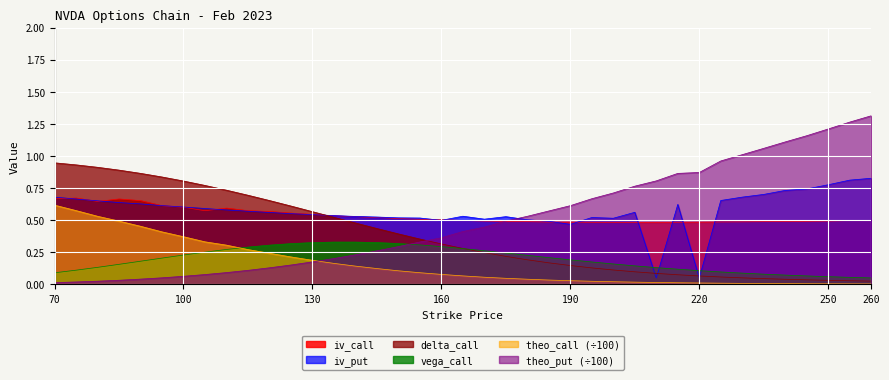

Reading left to right, list all the values displayed in this chart.

iv_call: 70=0.7	75=0.7	80=0.6	85=0.7	90=0.7	95=0.6	100=0.6	105=0.6	110=0.6	115=0.6	120=0.6	125=0.6	130=0.5	135=0.5	140=0.5	145=0.5	150=0.5	155=0.5	160=0.5	165=0.5	170=0.5	175=0.5	180=0.5	185=0.5	190=0.5	195=0.5	200=0.5	205=0.5	210=0.5	215=0.5	220=0.5	225=0.5	230=0.5	235=0.5	240=0.5	245=0.5	250=0.5	255=0.5	260=0.5
iv_put: 70=0.7	75=0.7	80=0.7	85=0.6	90=0.6	95=0.6	100=0.6	105=0.6	110=0.6	115=0.6	120=0.6	125=0.6	130=0.5	135=0.5	140=0.5	145=0.5	150=0.5	155=0.5	160=0.5	165=0.5	170=0.5	175=0.5	180=0.5	185=0.5	190=0.5	195=0.5	200=0.5	205=0.6	210=0.1	215=0.6	220=0.1	225=0.7	230=0.7	235=0.7	240=0.7	245=0.7	250=0.8	255=0.8	260=0.8
delta_call: 70=0.9	75=0.9	80=0.9	85=0.9	90=0.9	95=0.8	100=0.8	105=0.8	110=0.7	115=0.7	120=0.7	125=0.6	130=0.6	135=0.5	140=0.5	145=0.4	150=0.4	155=0.4	160=0.3	165=0.3	170=0.2	175=0.2	180=0.2	185=0.2	190=0.1	195=0.1	200=0.1	205=0.1	210=0.1	215=0.1	220=0.1	225=0.1	230=0.1	235=0.0	240=0.0	245=0.0	250=0.0	255=0.0	260=0.0
vega_call: 70=0.1	75=0.1	80=0.1	85=0.2	90=0.2	95=0.2	100=0.2	105=0.3	110=0.3	115=0.3	120=0.3	125=0.3	130=0.3	135=0.3	140=0.3	145=0.3	150=0.3	155=0.3	160=0.3	165=0.3	170=0.3	175=0.2	180=0.2	185=0.2	190=0.2	195=0.2	200=0.2	205=0.1	210=0.1	215=0.1	220=0.1	225=0.1	230=0.1	235=0.1	240=0.1	245=0.1	250=0.1	255=0.1	260=0.1
theo_call: 70=0.6	75=0.6	80=0.5	85=0.5	90=0.5	95=0.4	100=0.4	105=0.3	110=0.3	115=0.3	120=0.2	125=0.2	130=0.2	135=0.2	140=0.1	145=0.1	150=0.1	155=0.1	160=0.1	165=0.1	170=0.1	175=0.0	180=0.0	185=0.0	190=0.0	195=0.0	200=0.0	205=0.0	210=0.0	215=0.0	220=0.0	225=0.0	230=0.0	235=0.0	240=0.0	245=0.0	250=0.0	255=0.0	260=0.0
theo_put: 70=0.0	75=0.0	80=0.0	85=0.0	90=0.0	95=0.1	100=0.1	105=0.1	110=0.1	115=0.1	120=0.1	125=0.2	130=0.2	135=0.2	140=0.2	145=0.3	150=0.3	155=0.3	160=0.4	165=0.4	170=0.4	175=0.5	180=0.5	185=0.6	190=0.6	195=0.7	200=0.7	205=0.8	210=0.8	215=0.9	220=0.9	225=1.0	230=1.0	235=1.1	240=1.1	245=1.2	250=1.2	255=1.3	260=1.3